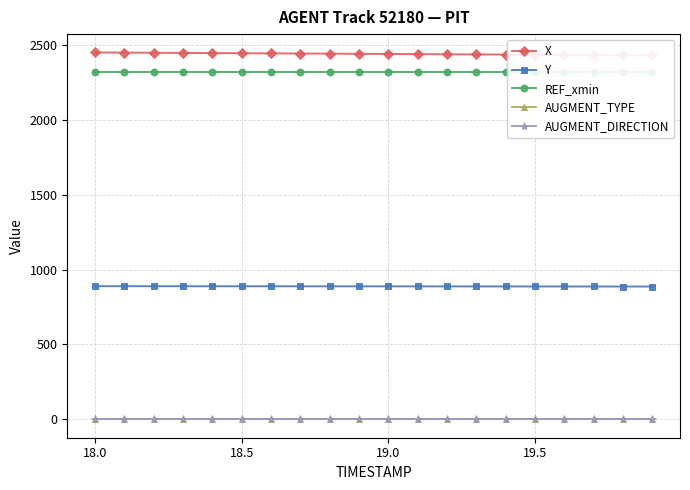

What is the lowest value of the Y series?

886.7